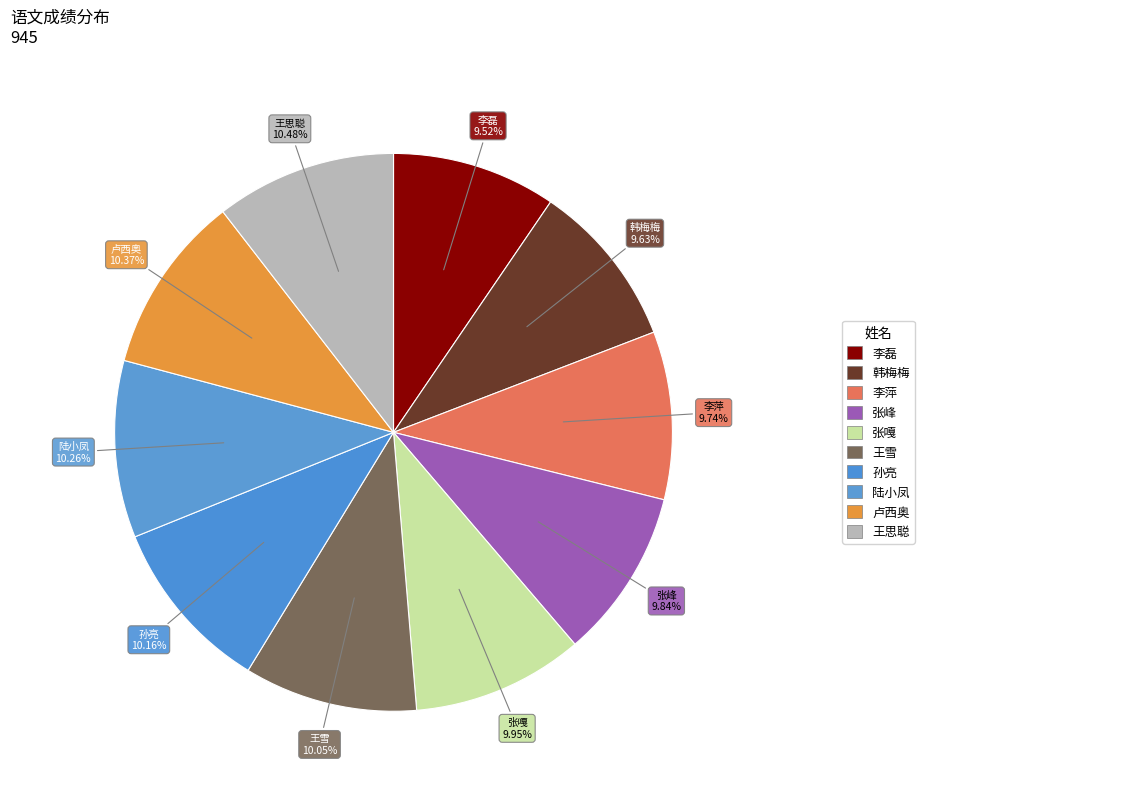

Count the number of slices in the pie.

10